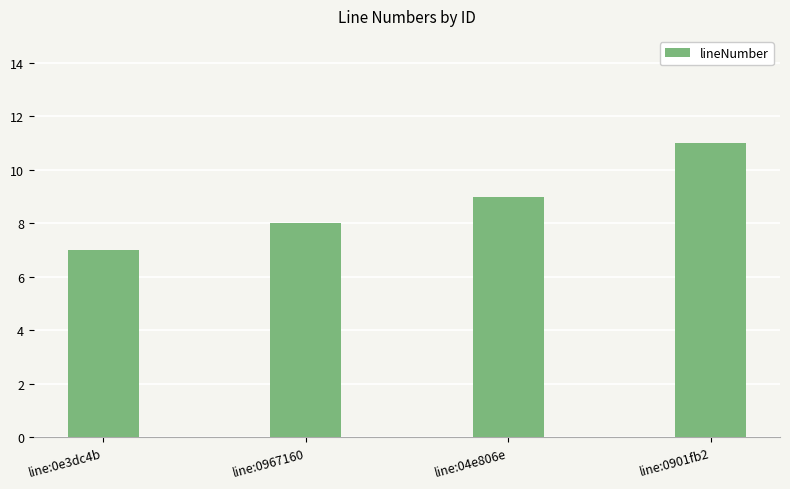

Between line:0967160 and line:0e3dc4b, which is larger?

line:0967160